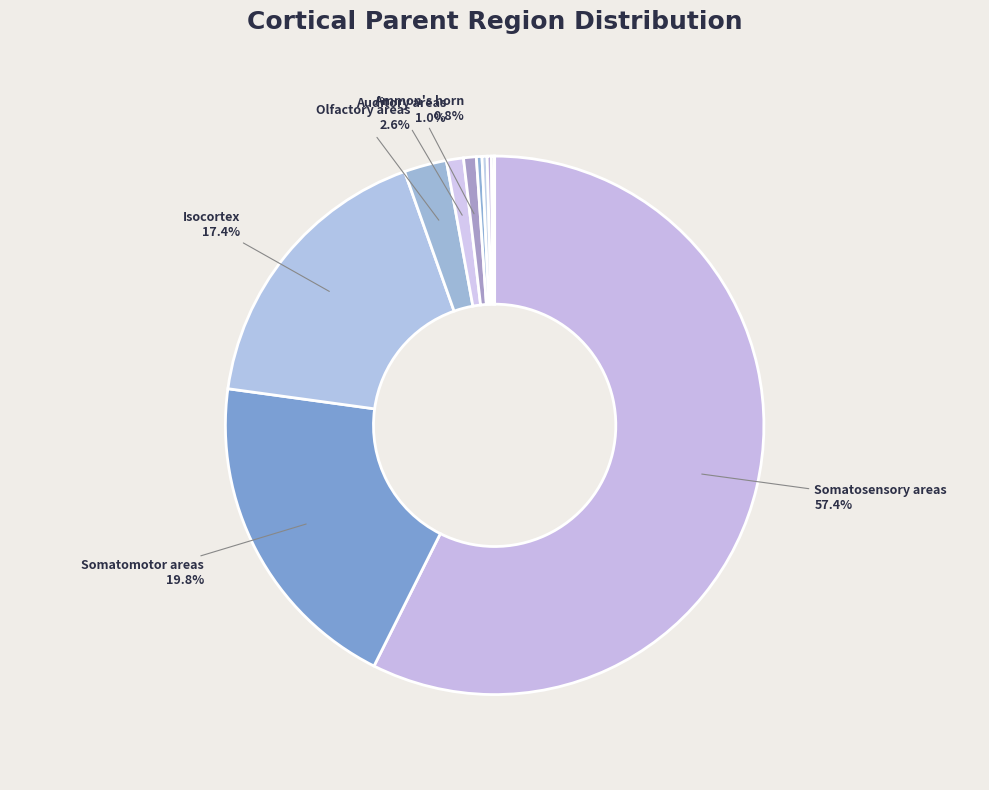

What is the smallest slice in the pie chart?

Cortical plate